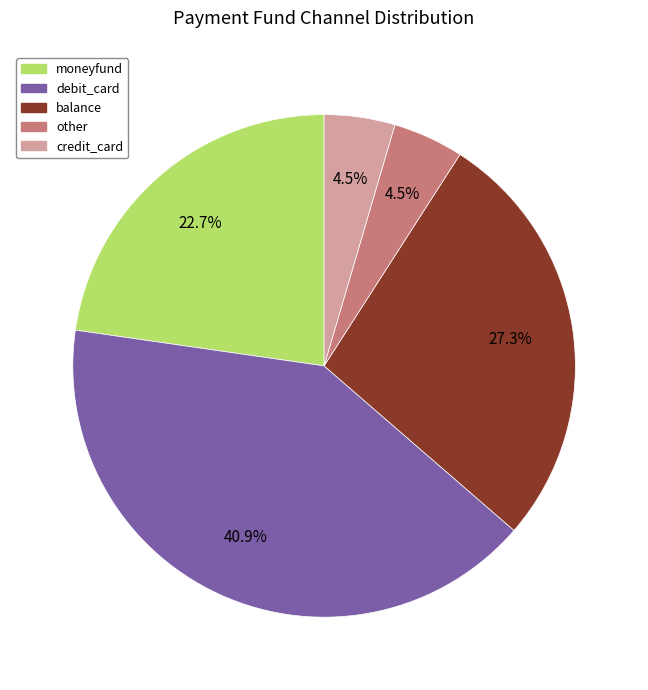

What portion of the pie excludes balance?

72.7%